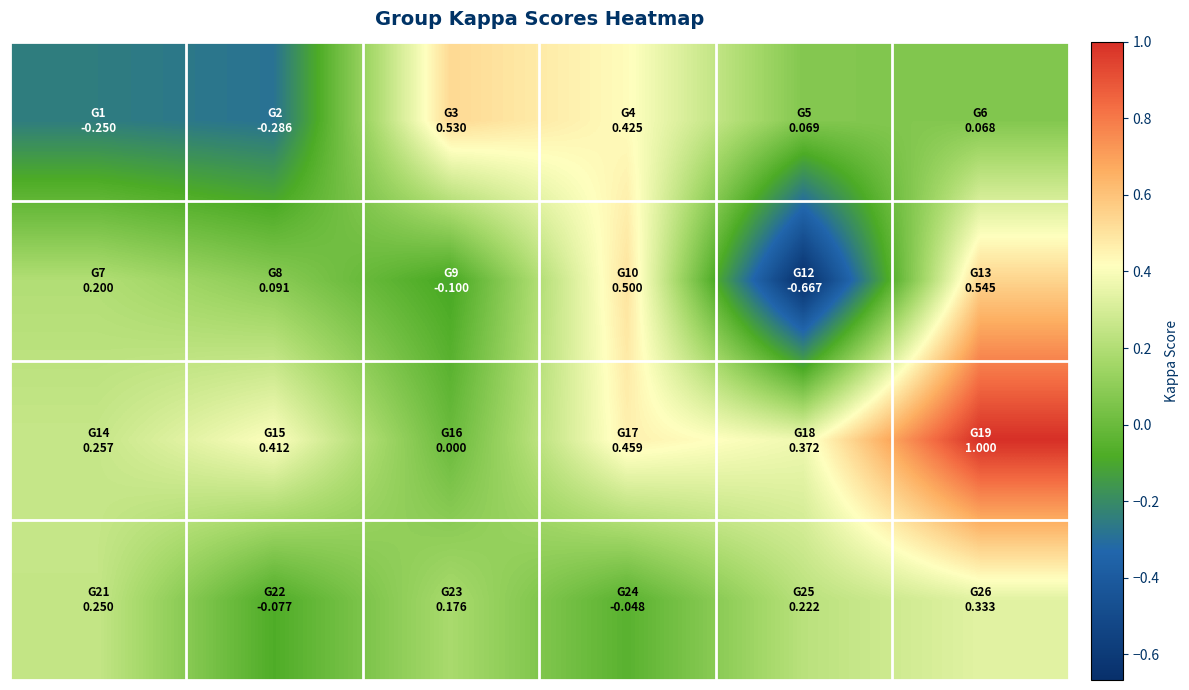

What is the maximum value shown in the chart?

1.0